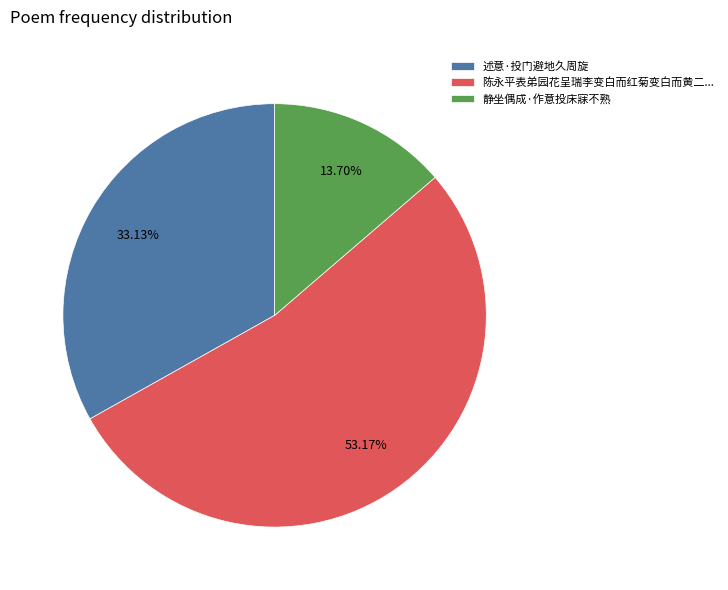

To the nearest percent, what percentage of the pie is 述意·投门避地久周旋?

33%